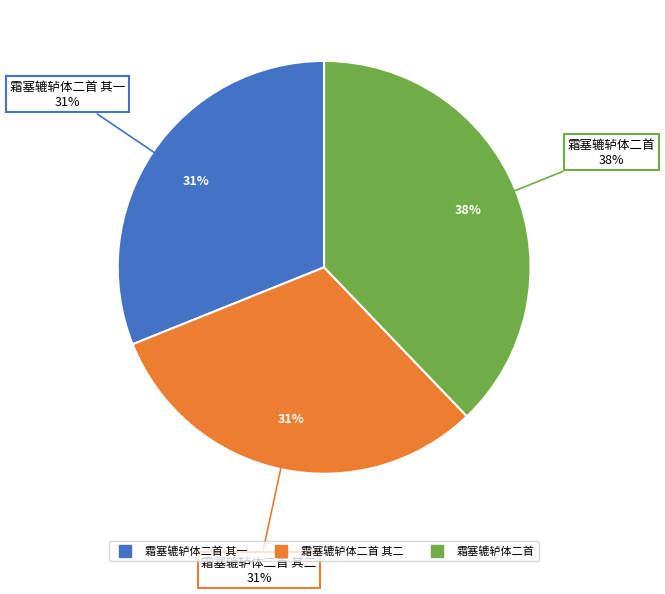

Count the number of slices in the pie.

3